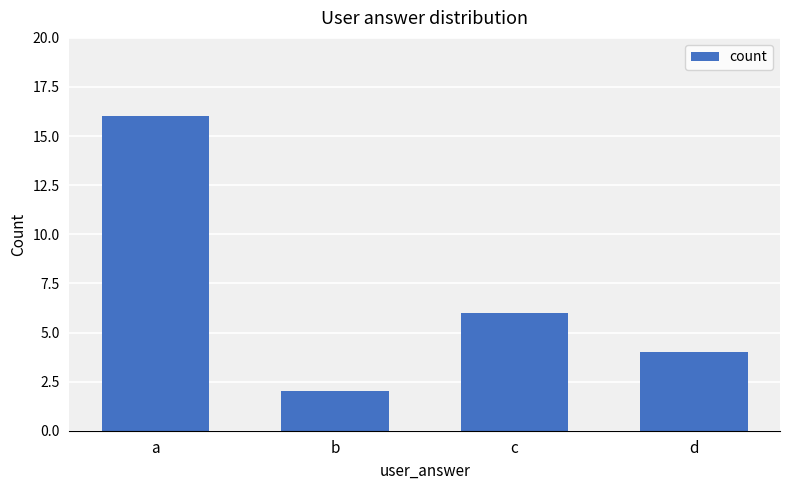

List the labels in order of value, largest first.

a, c, d, b